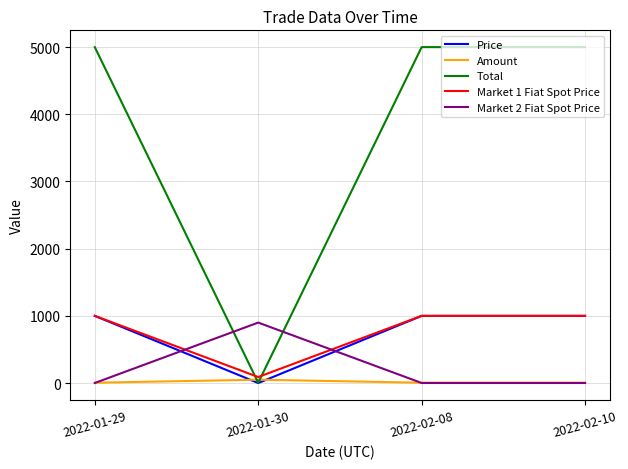

Is the value of Market 2 Fiat Spot Price at 2022-01-29 greater than the value of Price at 2022-02-08?

No